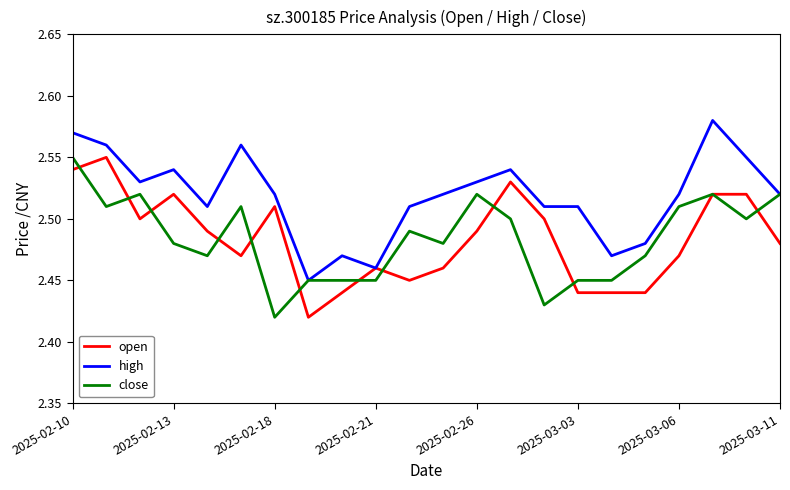

What is the difference between the maximum and minimum values in the open series?

0.1